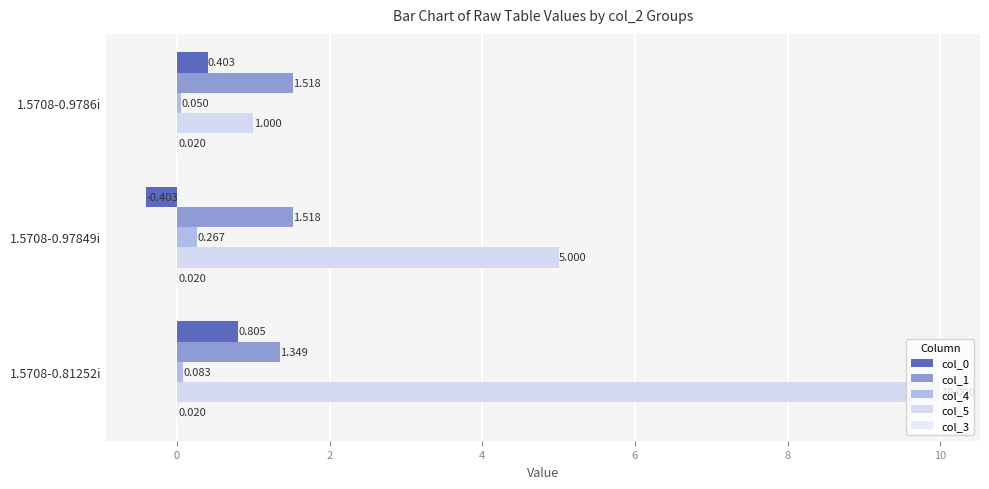

Count the number of categories in the chart.

3